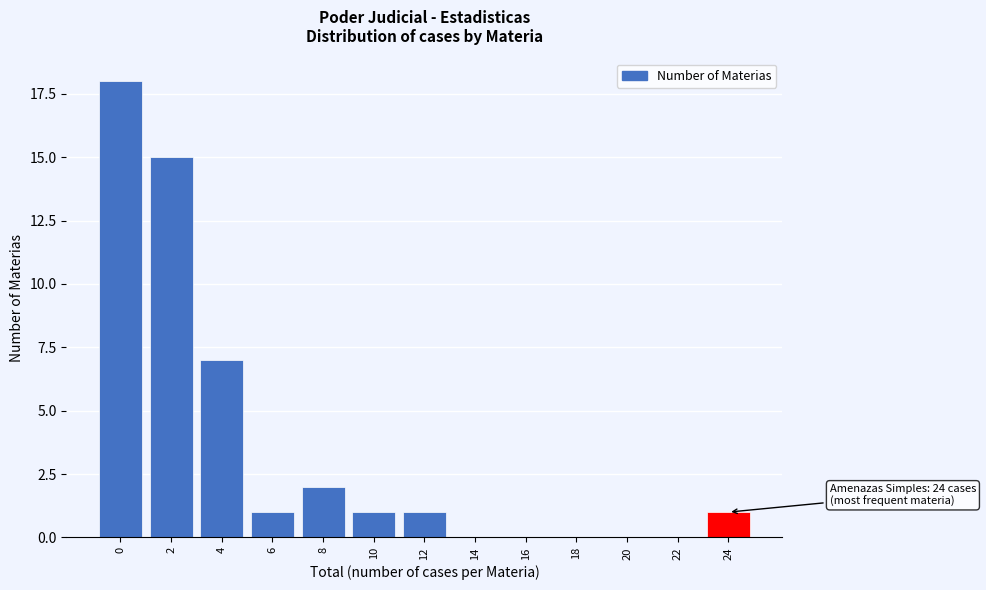

Reading left to right, transcribe all the data shown in this chart.

0=18	2=15	4=7	6=1	8=2	10=1	12=1	14=0	16=0	18=0	20=0	22=0	24=1